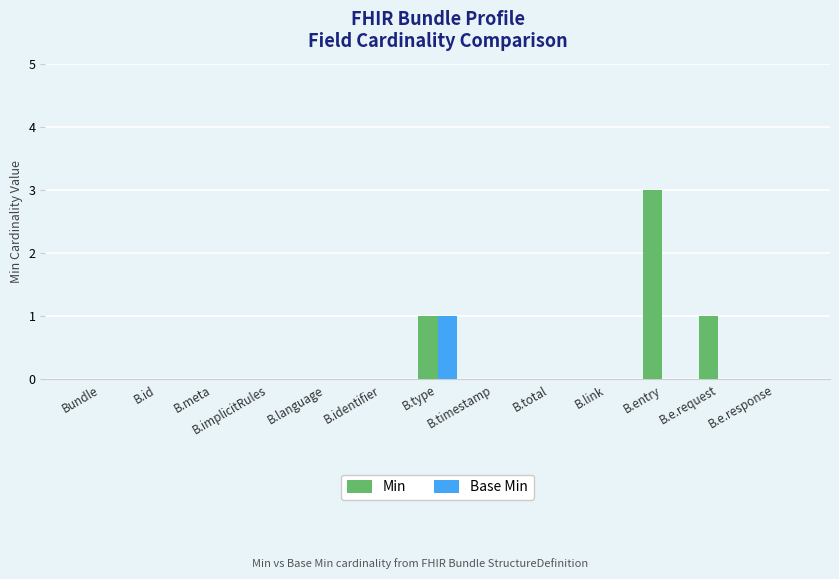

The value of Min at B.e.response is -2. True or false?

False